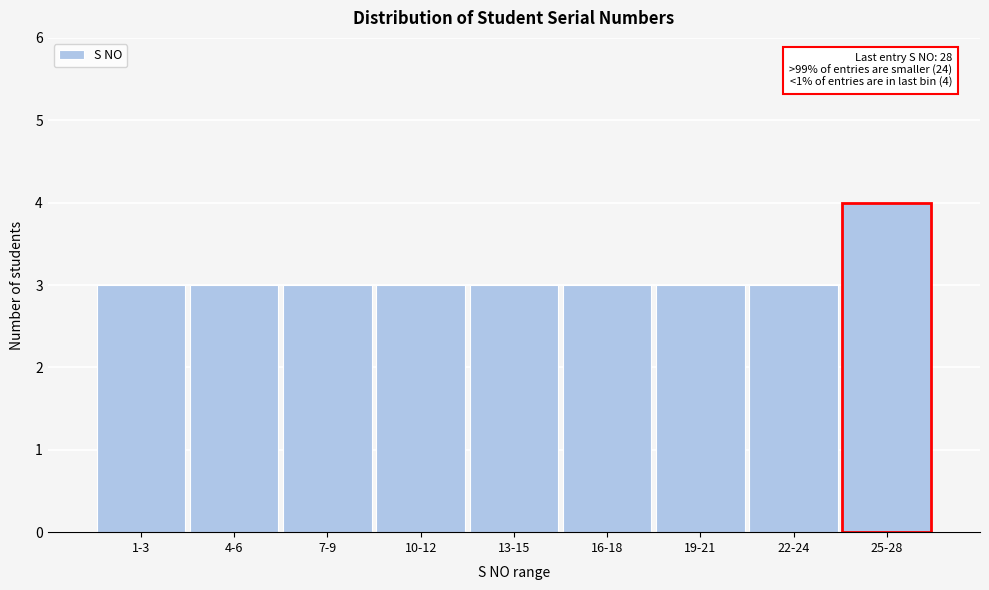

Reading right to left, list all the values displayed in this chart.

4	3	3	3	3	3	3	3	3